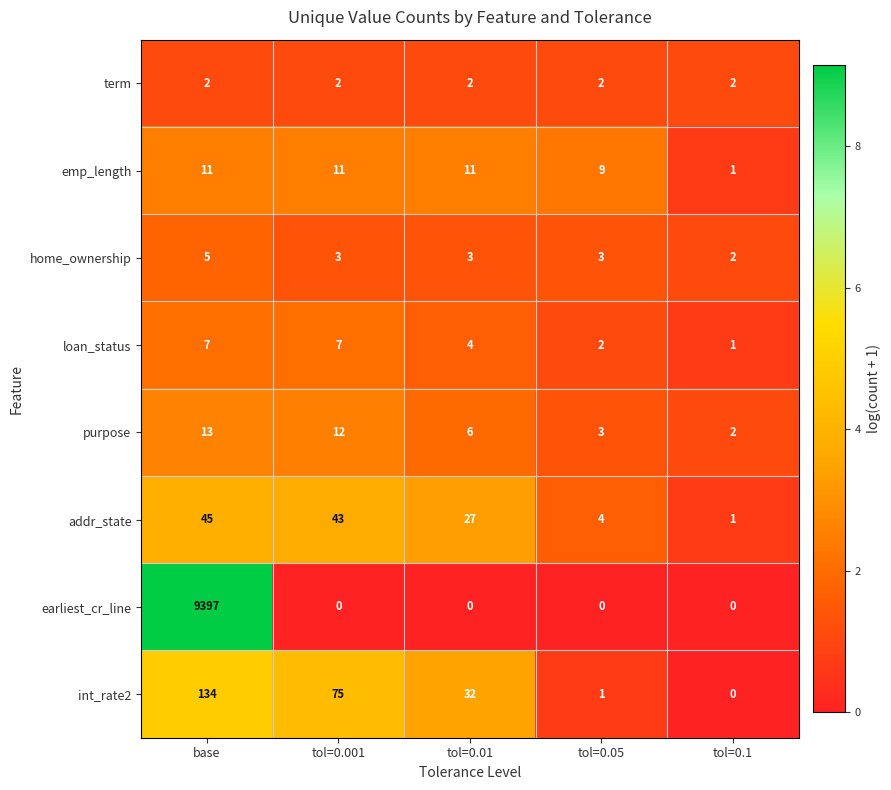

At which label is int_rate2 closest to 67?

tol=0.001